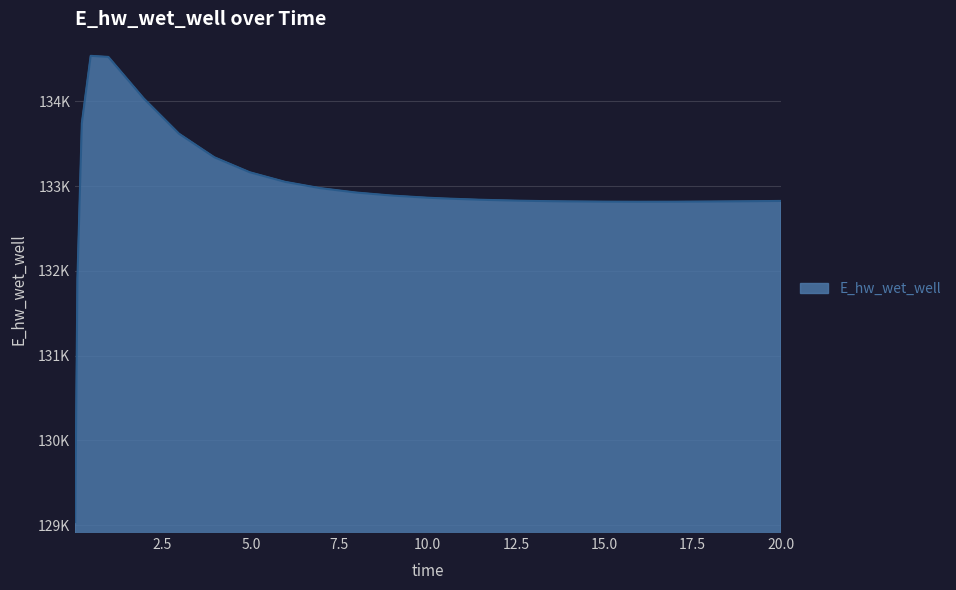

What is the label of the 9th point from the left?

4.96875